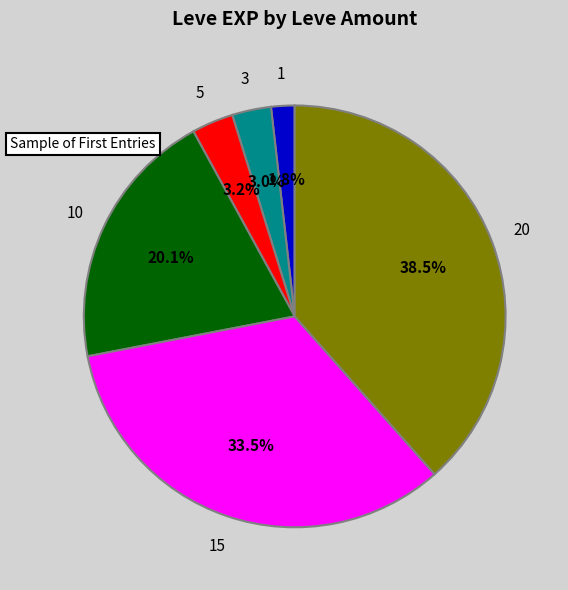

Does any single category account for the majority?

No